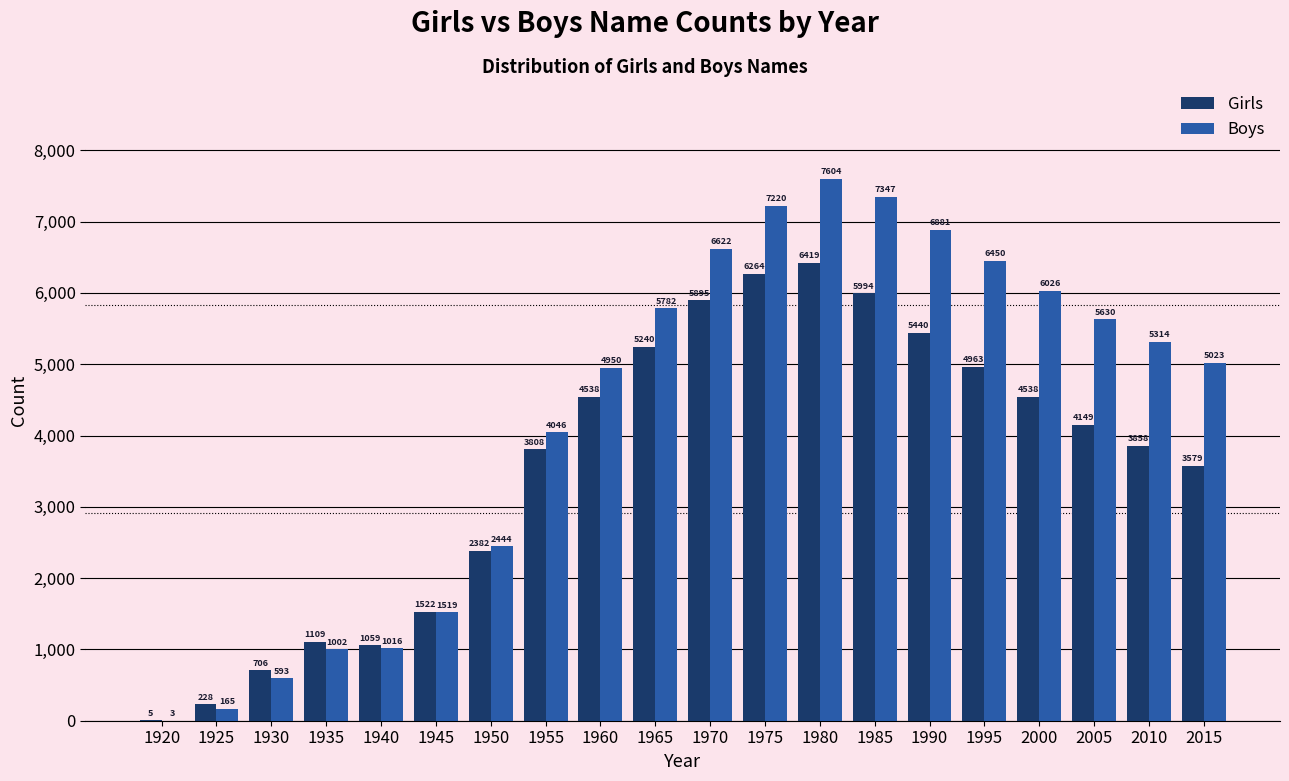

At which category is the sum across all series the highest?

1980